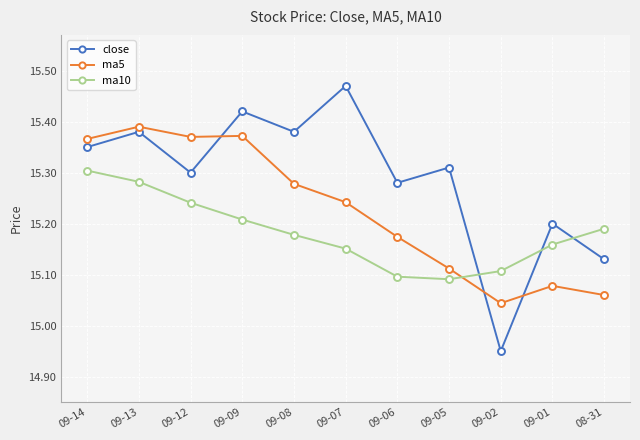

The value of ma10 at 09-13 is 24.5. True or false?

False